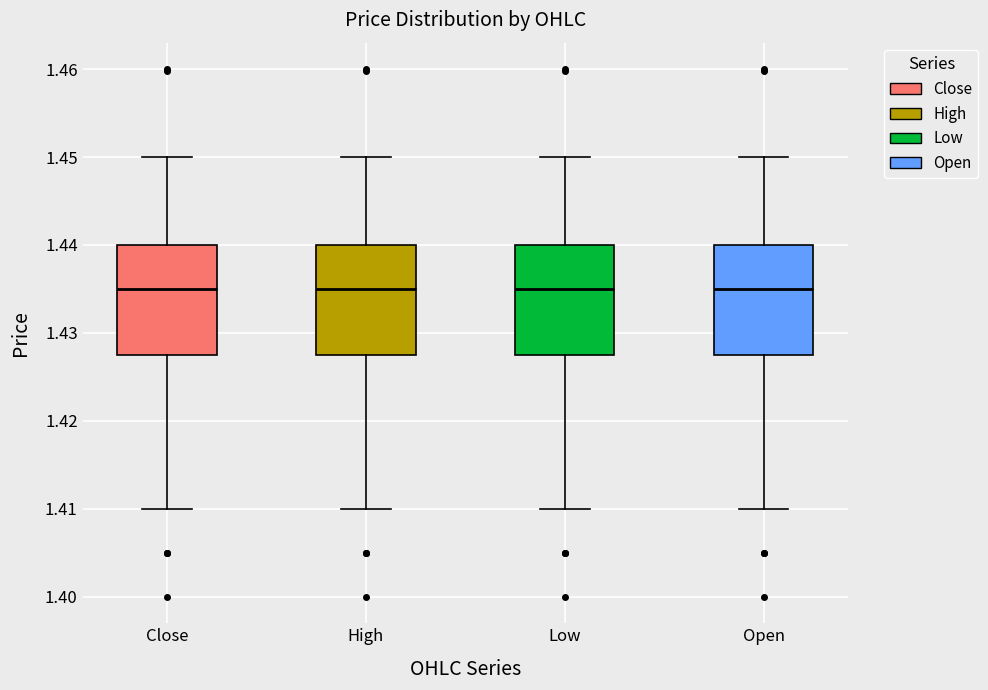

Reading left to right, read every box against the y-axis: the position of its median line, the range the box covers, and the ends of its whiskers. The values are not printed on the chart, so give them approximately, as read against the axis.

Close: median 1.435, box 1.427 to 1.440, whiskers 1.410 to 1.450
High: median 1.435, box 1.427 to 1.440, whiskers 1.410 to 1.450
Low: median 1.435, box 1.427 to 1.440, whiskers 1.410 to 1.450
Open: median 1.435, box 1.427 to 1.440, whiskers 1.410 to 1.450